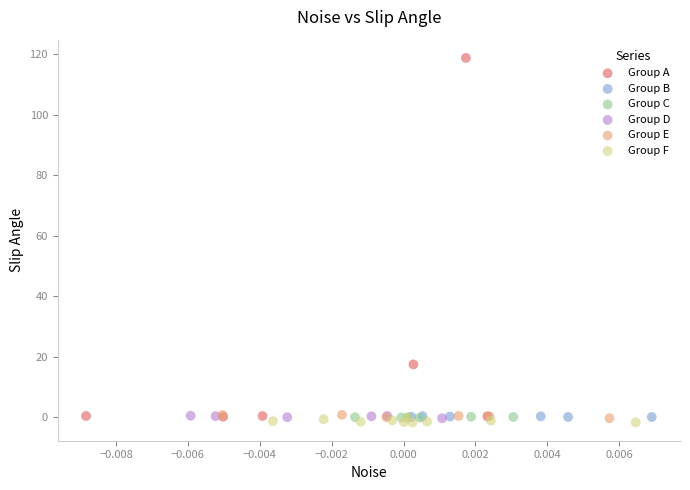

Which series contains the highest Y value?

Group A